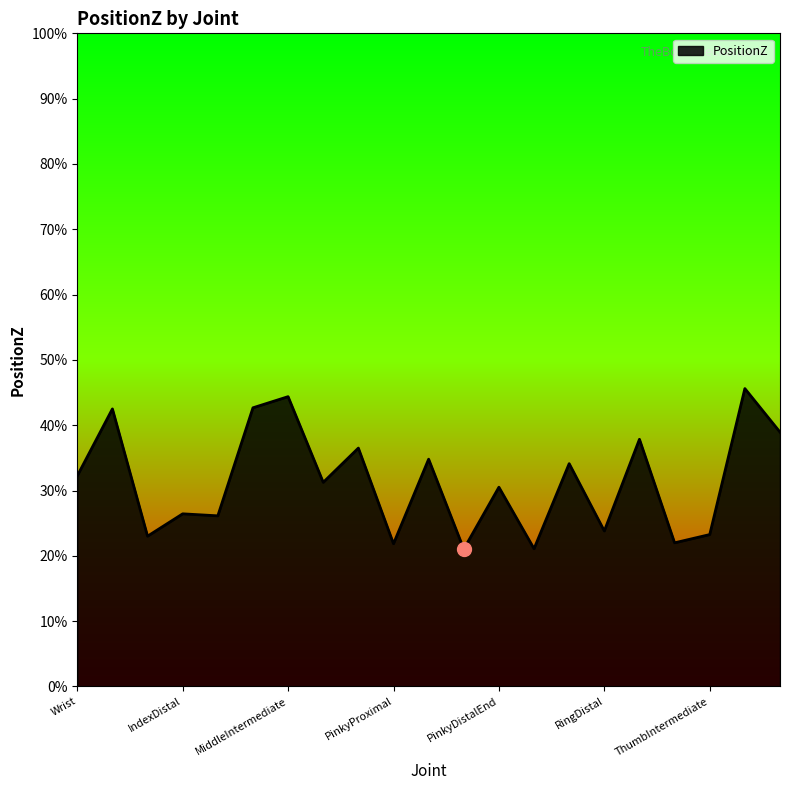

Reading left to right, what are all the values shown in this chart?

0.3	0.4	0.2	0.3	0.3	0.4	0.4	0.3	0.4	0.2	0.3	0.2	0.3	0.2	0.3	0.2	0.4	0.2	0.2	0.5	0.4